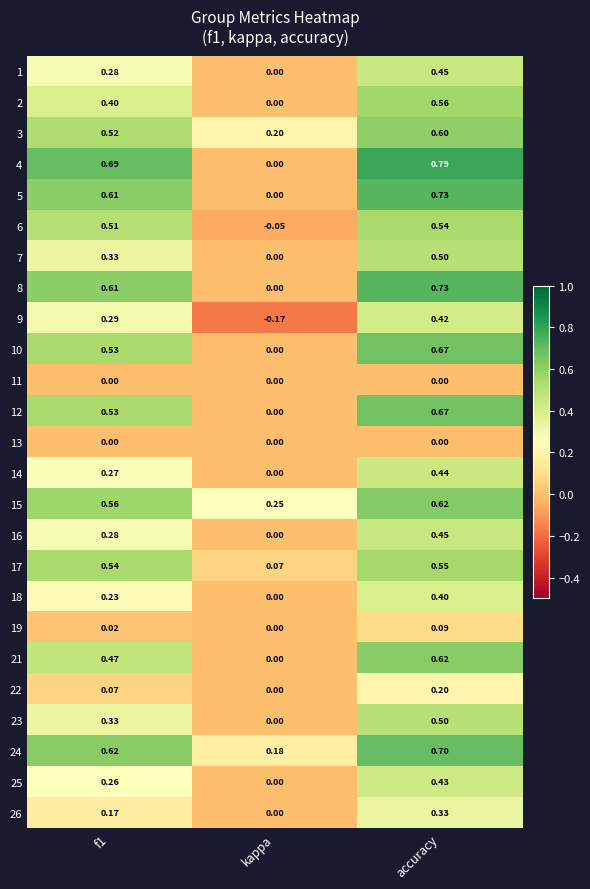

At which category does the chart reach its minimum across all series?

kappa